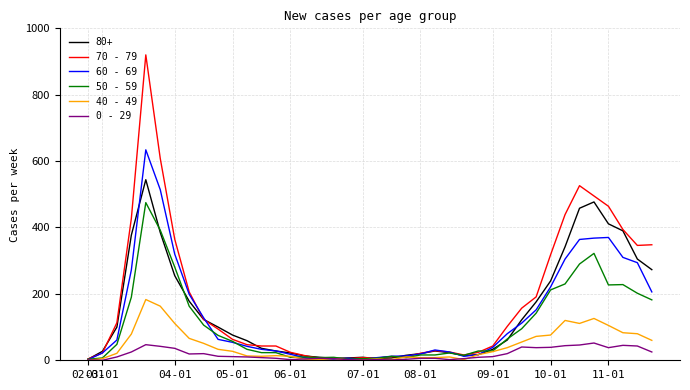

Which series has the largest range (max minus min)?

70 - 79